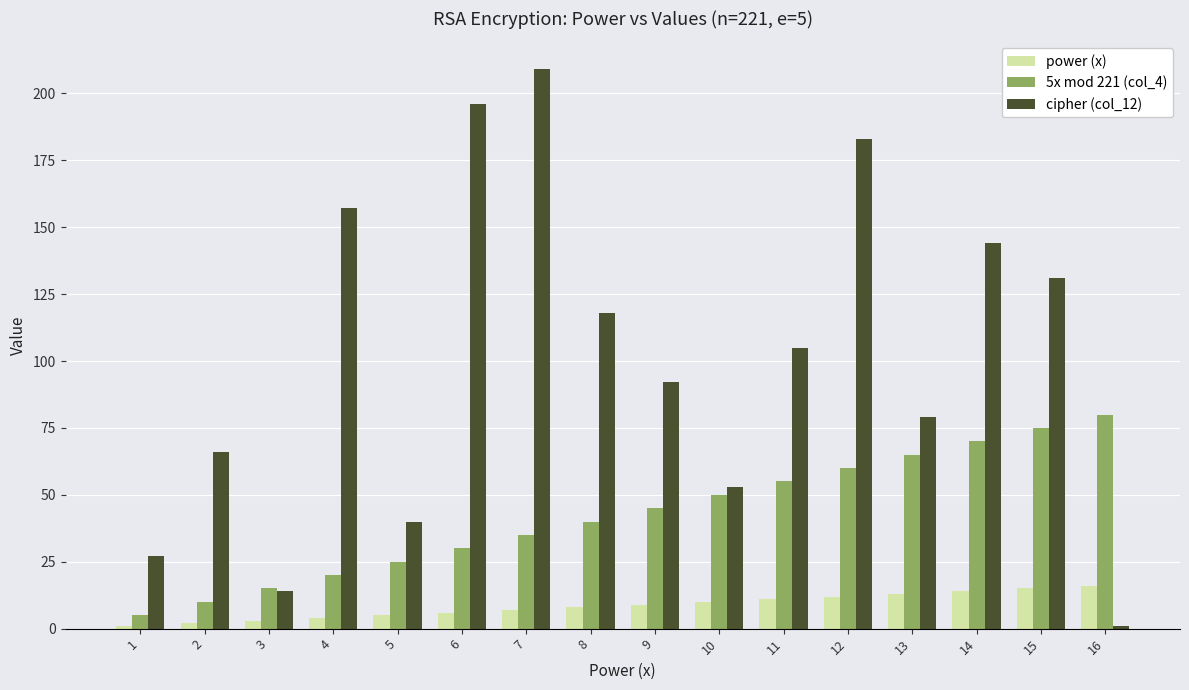

Between 6 and 13, which series saw the biggest shift?

cipher (col_12)